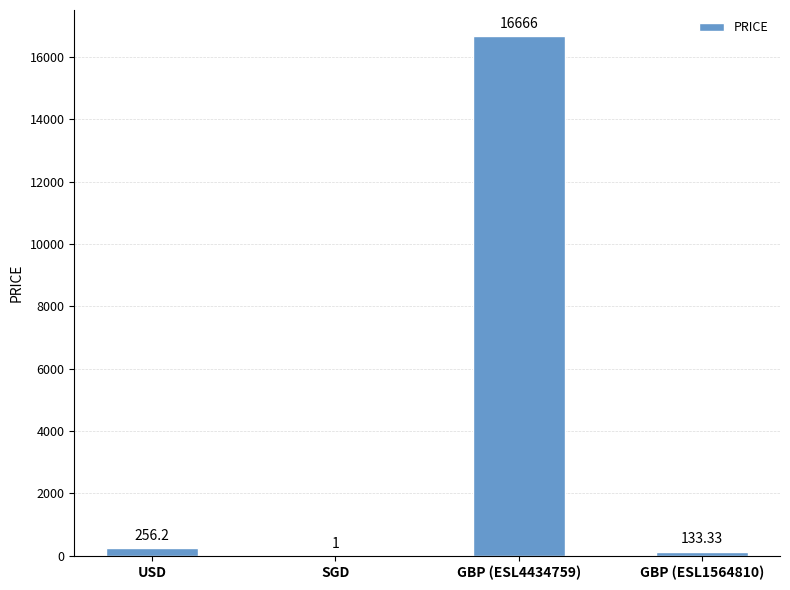

What is the change in value from GBP (ESL4434759) to GBP (ESL1564810)?

-16532.7